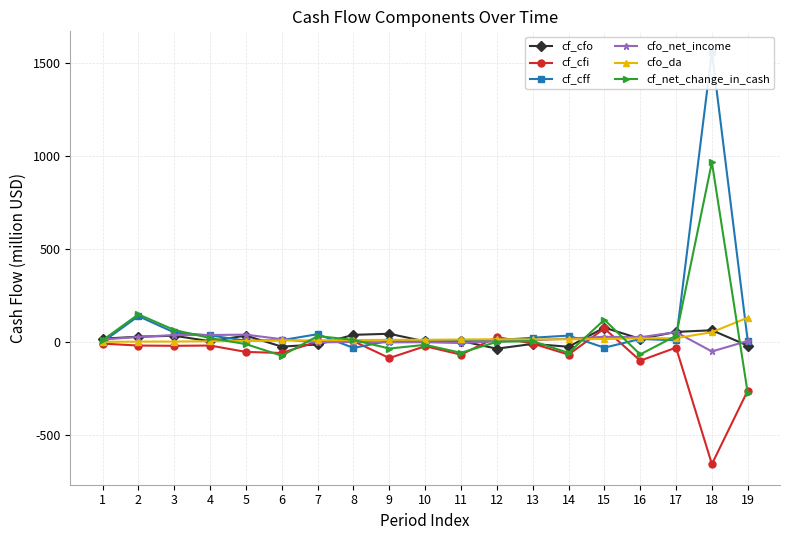

Rank the series at 2 from lowest to highest value.

cf_cfi, cfo_da, cfo_net_income, cf_cfo, cf_cff, cf_net_change_in_cash